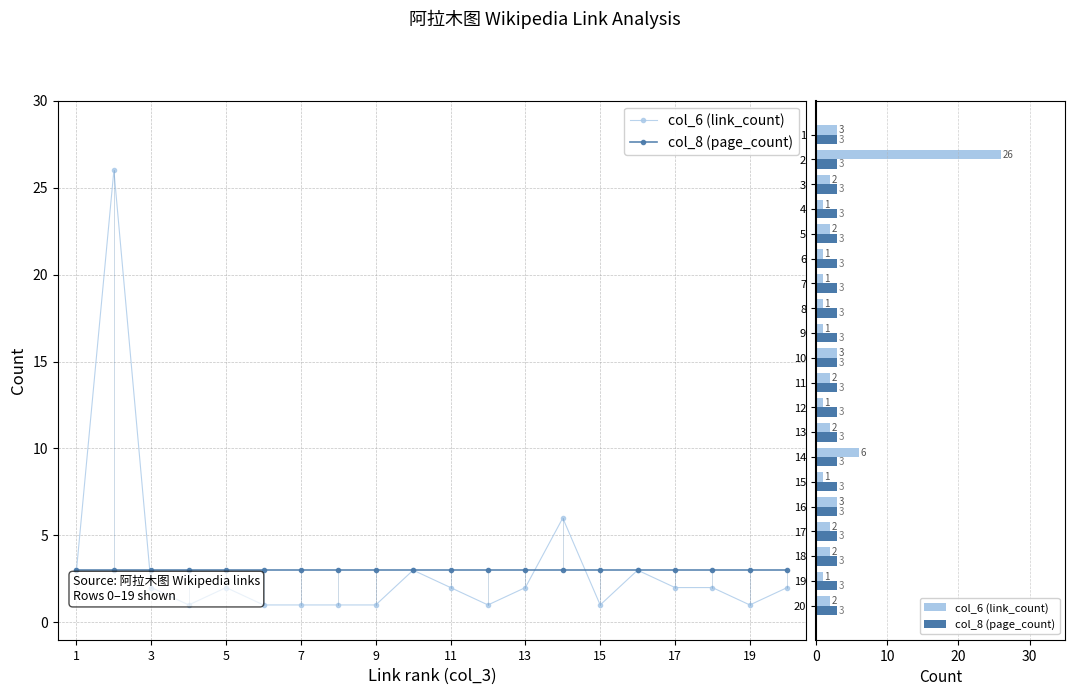

Count the number of categories in the chart.

20